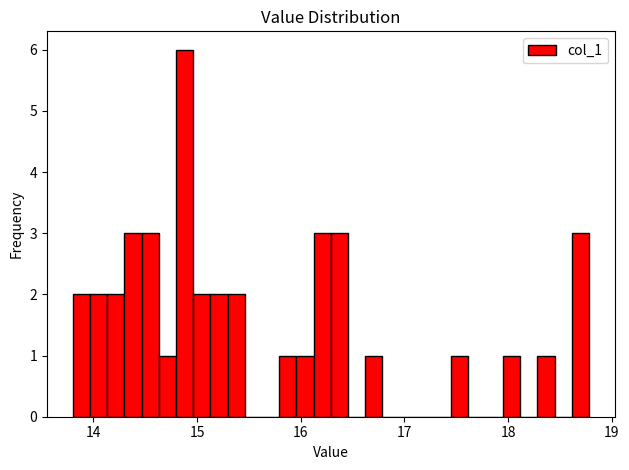

Read against the x-axis, roughly where is the centre of the tallest bar?

14.9